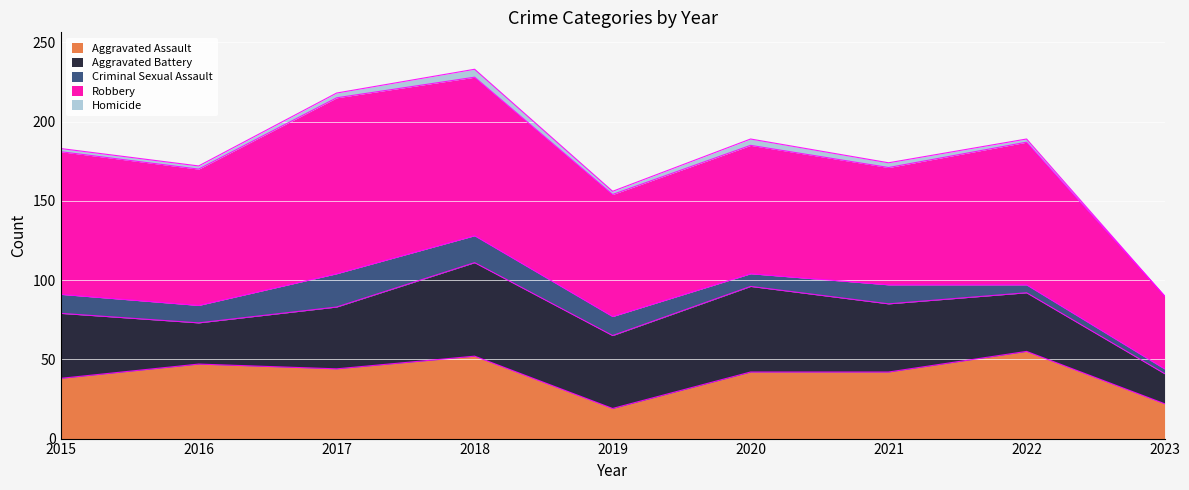

True or false: Robbery and Aggravated Battery cross at least once.

False